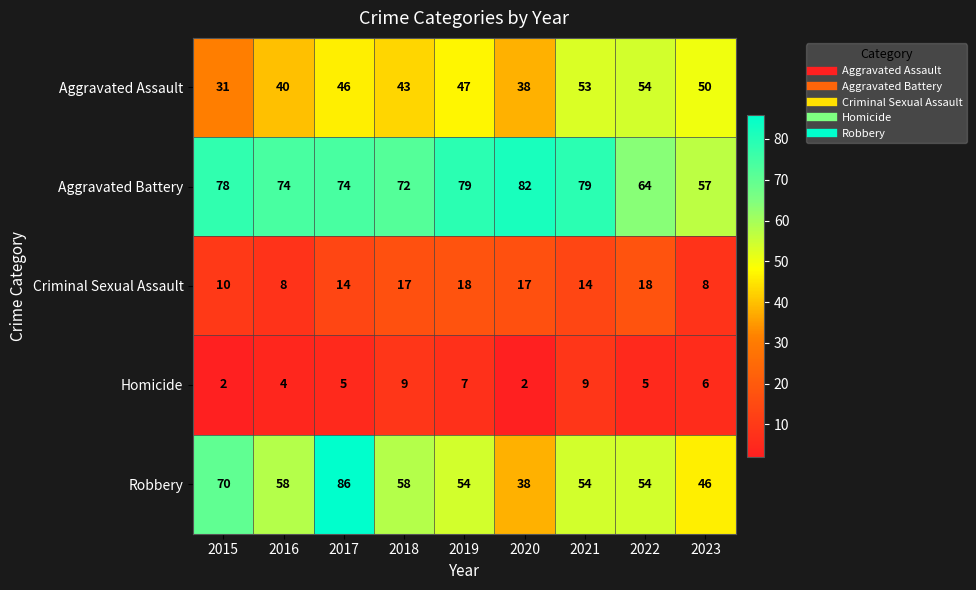

Which series has the largest range (max minus min)?

Robbery